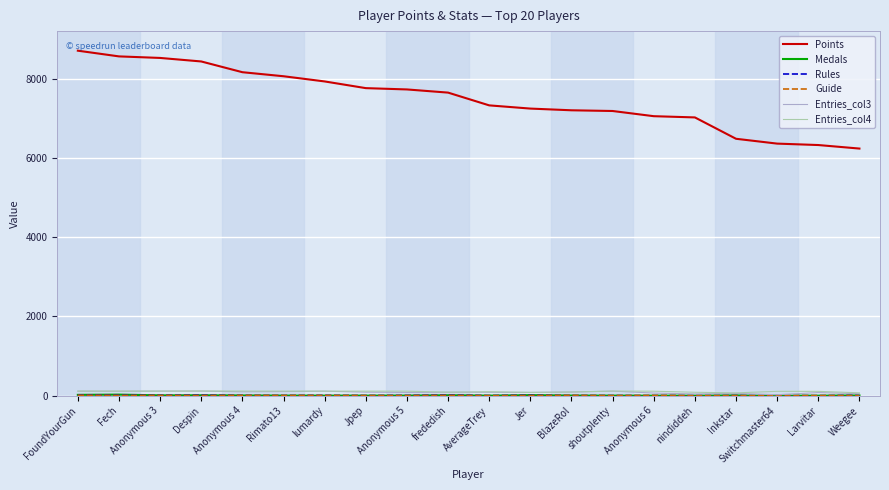

Which series has the widest spread of values?

Points